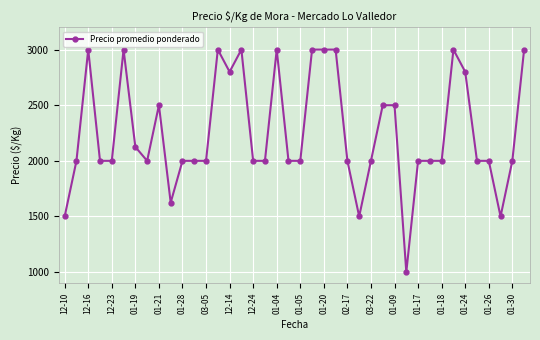

What is the average value?

2259